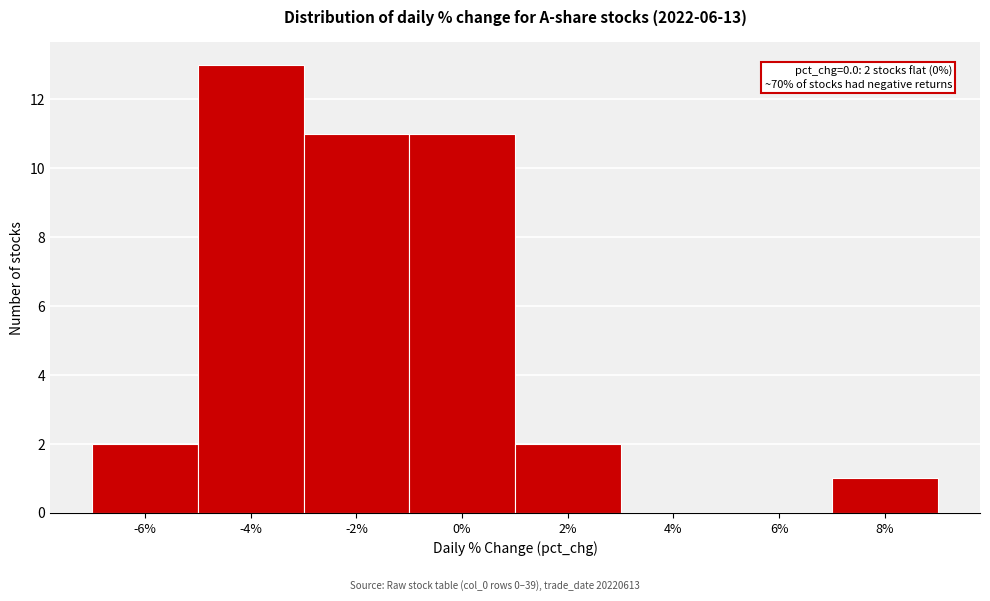

Reading right to left, what are all the values shown in this chart?

8%=1	6%=0	4%=0	2%=2	0%=11	-2%=11	-4%=13	-6%=2